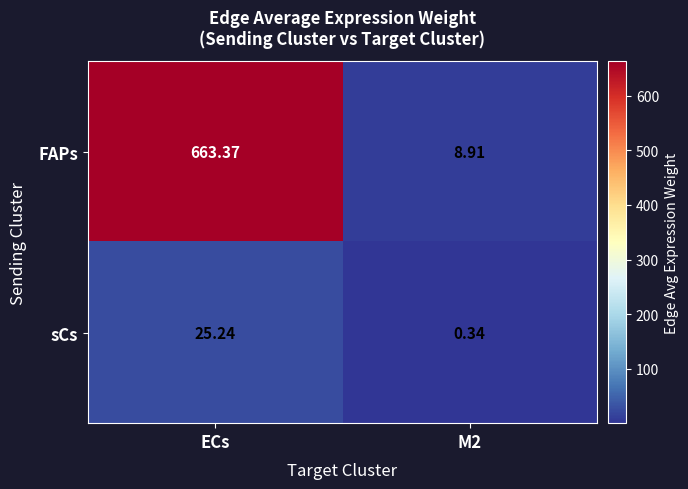

How many series are shown in this chart?

2